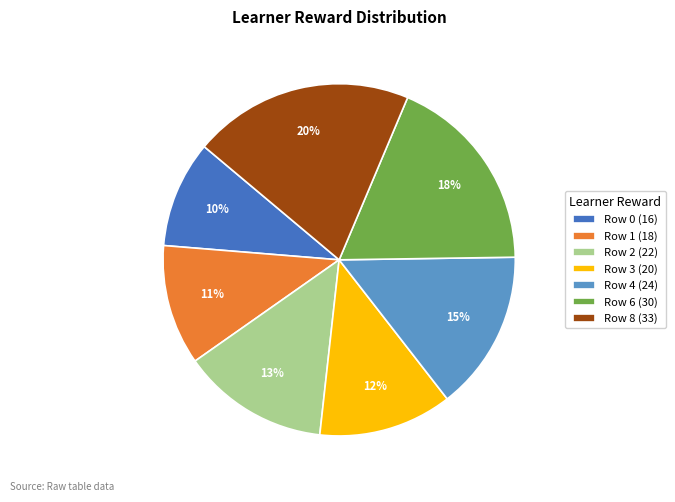

Is there any slice that represents more than half of the pie?

No